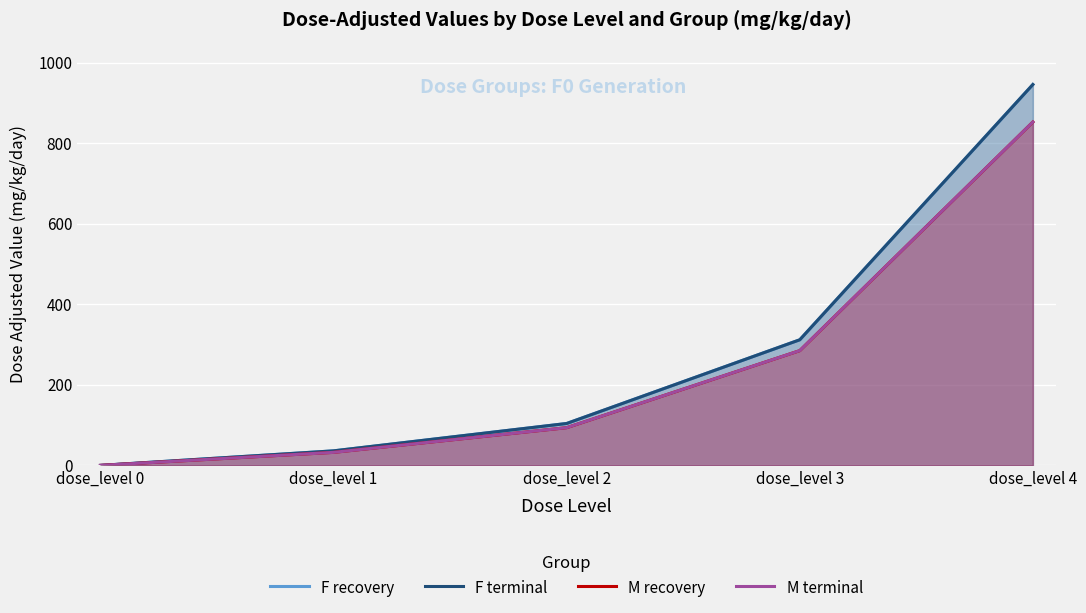

What value does the M recovery series have at dose_level 4?

852.6